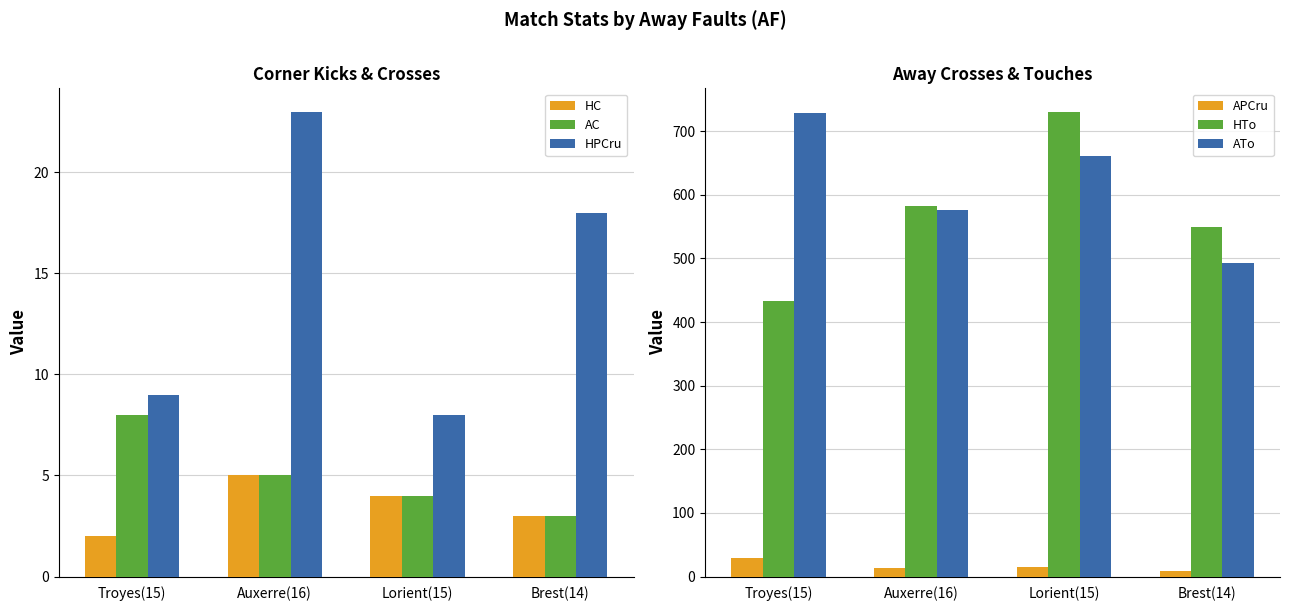

The HC series shows 5 at Lorient(15). True or false?

False